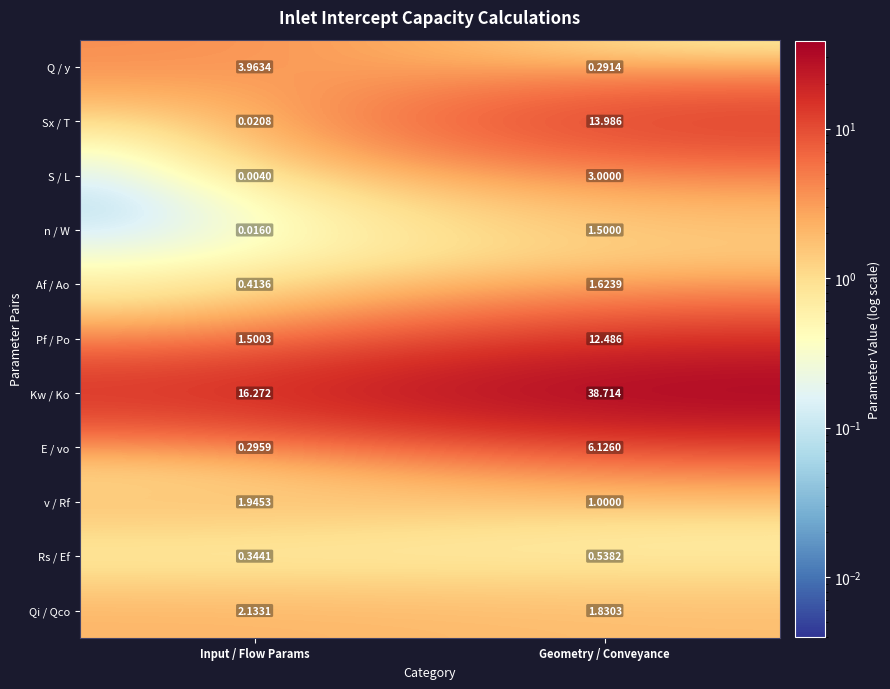

At which category does the chart reach its minimum across all series?

Input / Flow Params